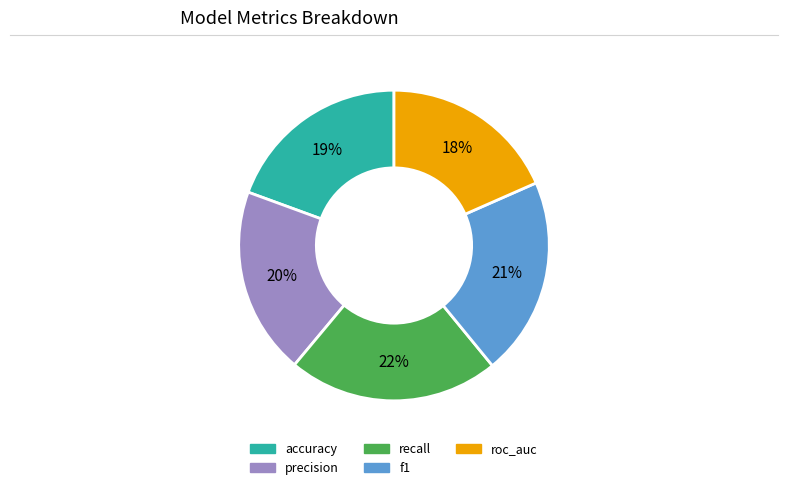

Is there any slice that represents more than half of the pie?

No